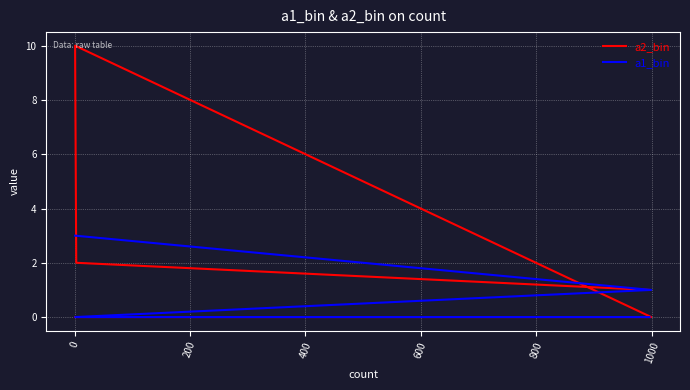

How many times do a2_bin and a1_bin cross each other?

1